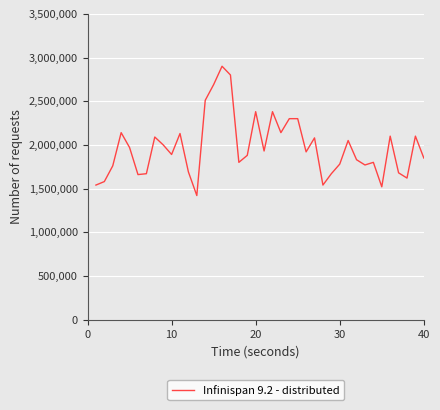

How many distinct data groups are displayed?

1